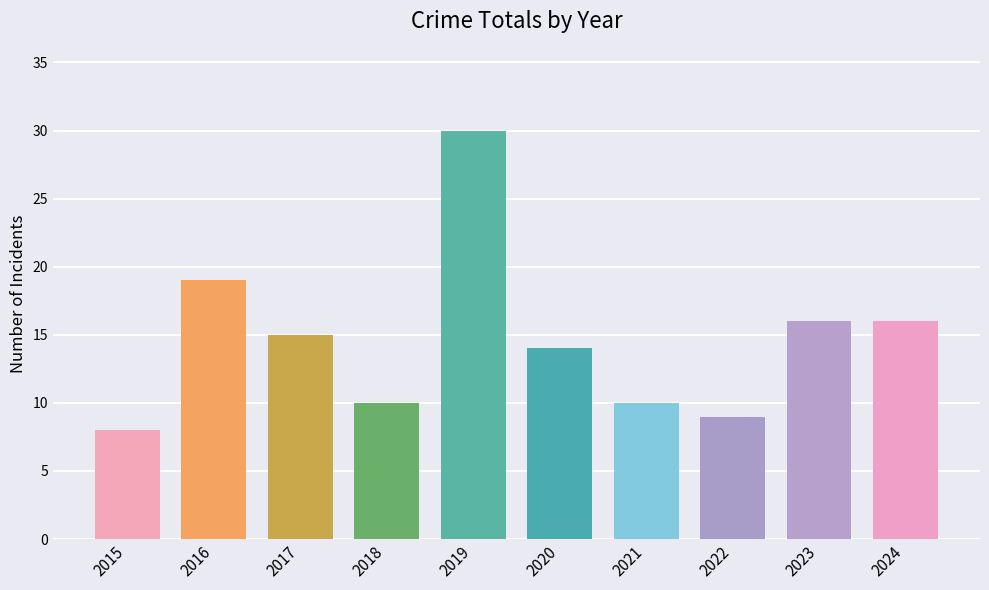

Is it true that the value at 2020 is 9?

False